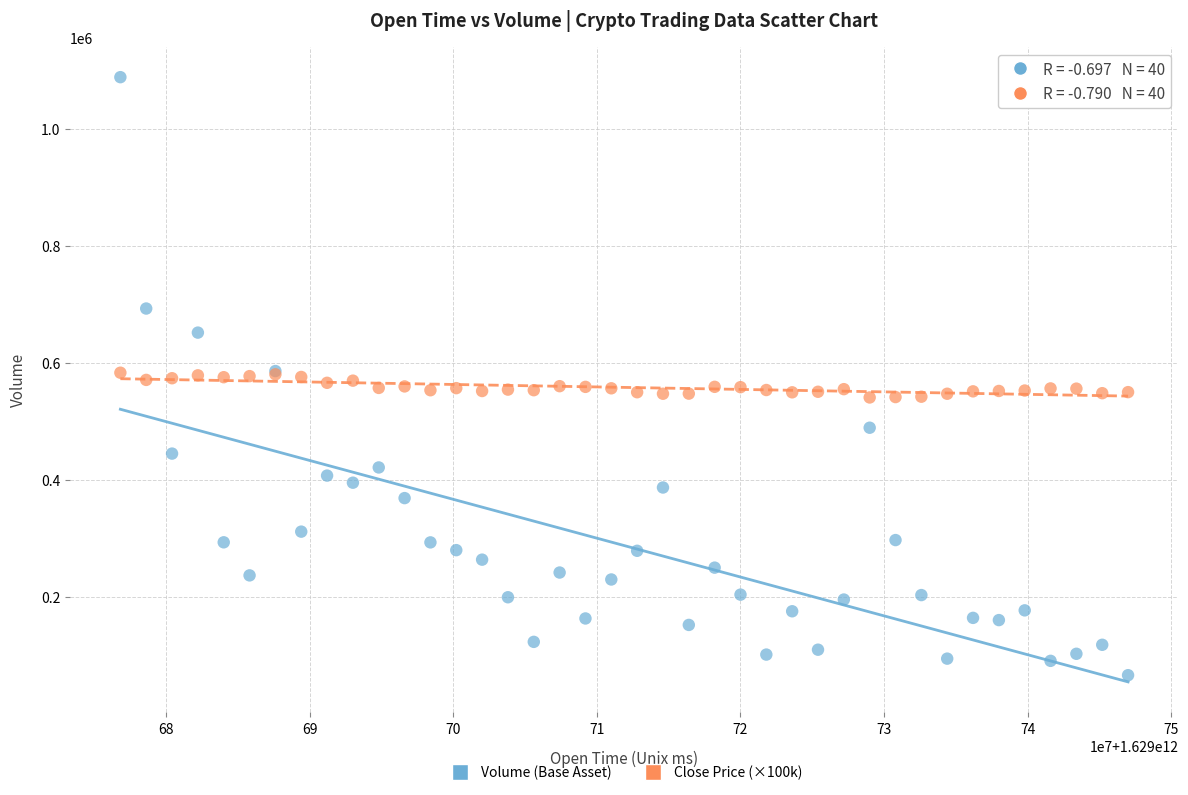

Which series reaches the maximum Y coordinate?

Volume (Base Asset)